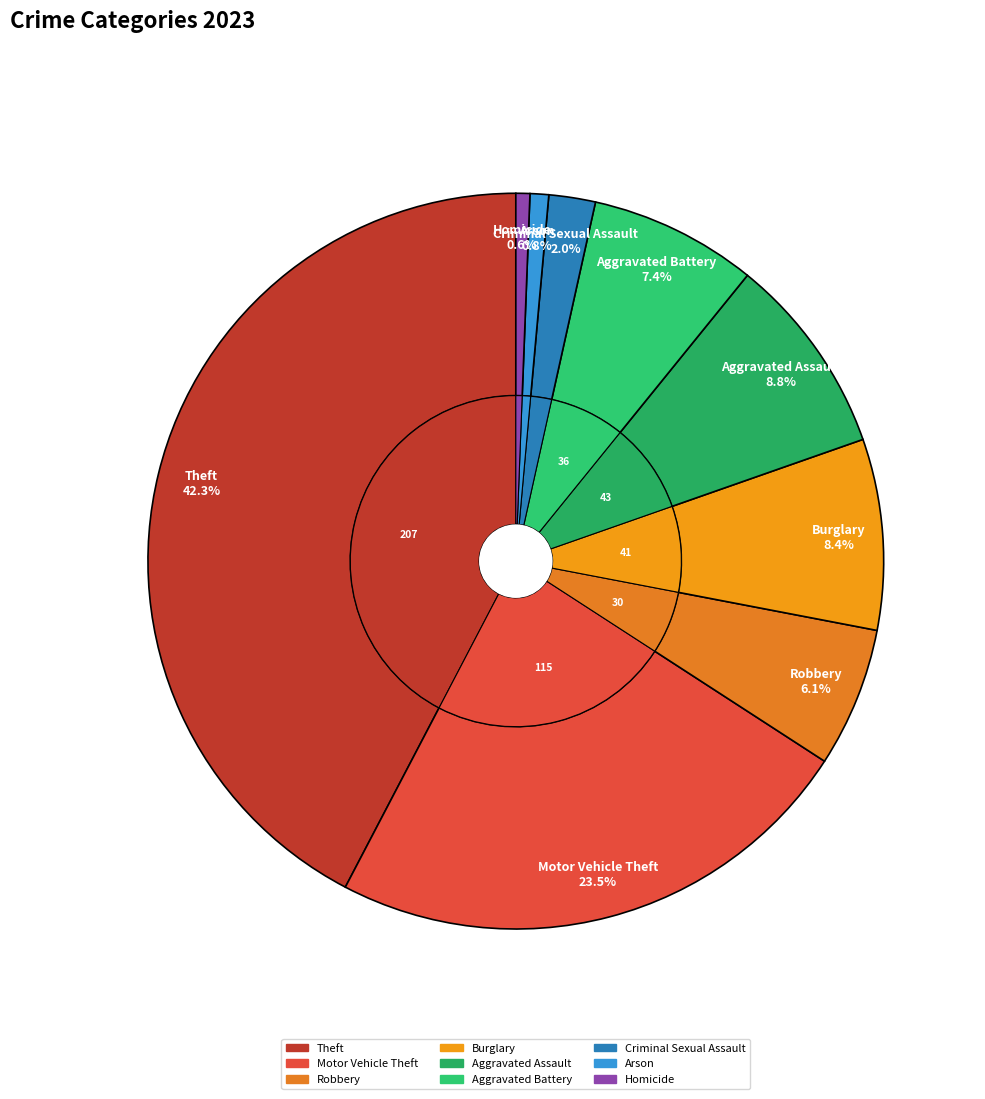

To the nearest percent, what percentage of the pie is Aggravated Assault?

9%